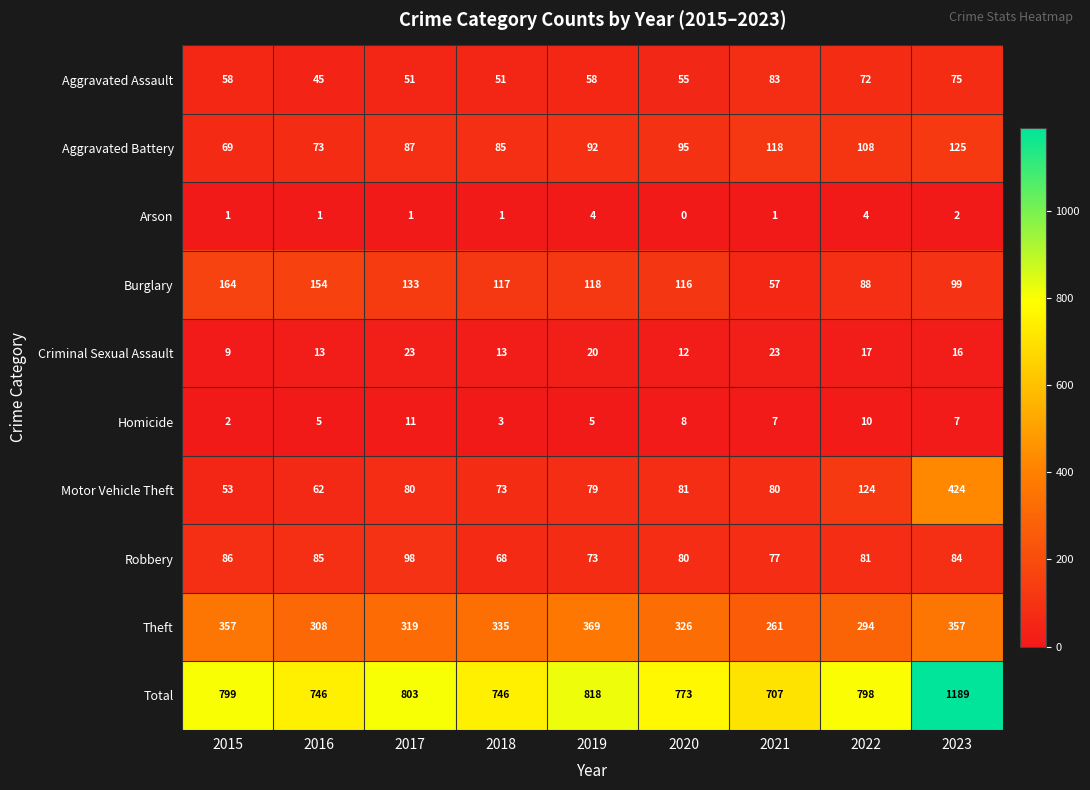

Between 2015 and 2019, which series saw the biggest shift?

Burglary